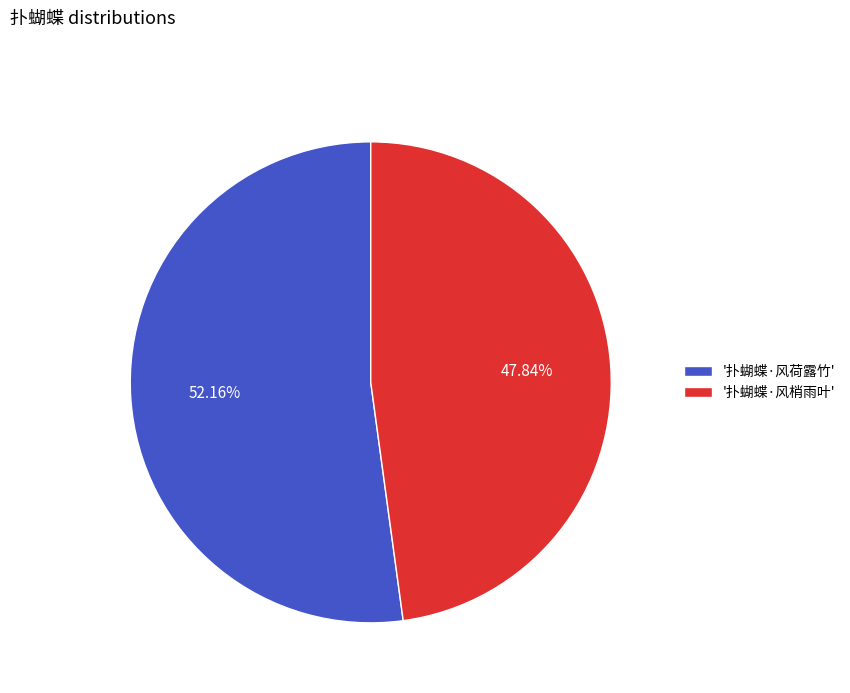

Combined, do '扑蝴蝶·风梢雨叶' and '扑蝴蝶·风荷露竹' account for over 50%?

Yes